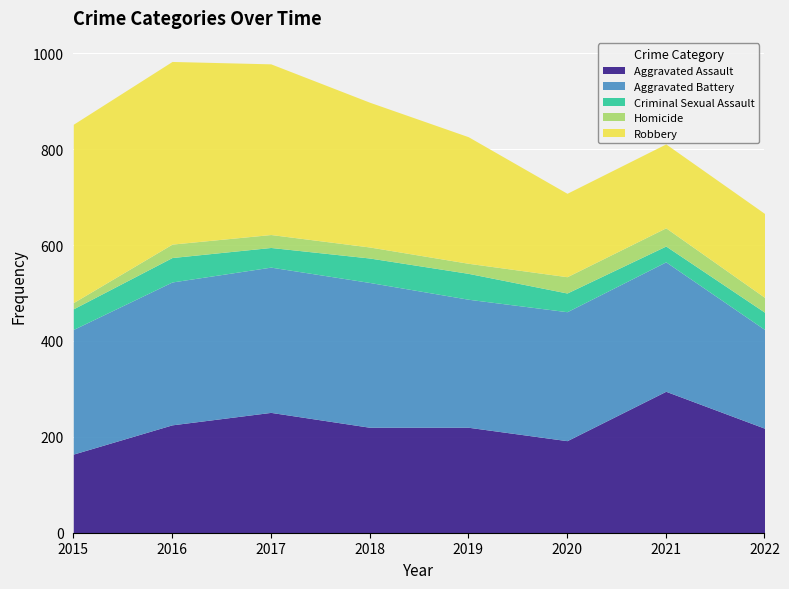

What is the difference between the maximum and minimum values in the Criminal Sexual Assault series?

21